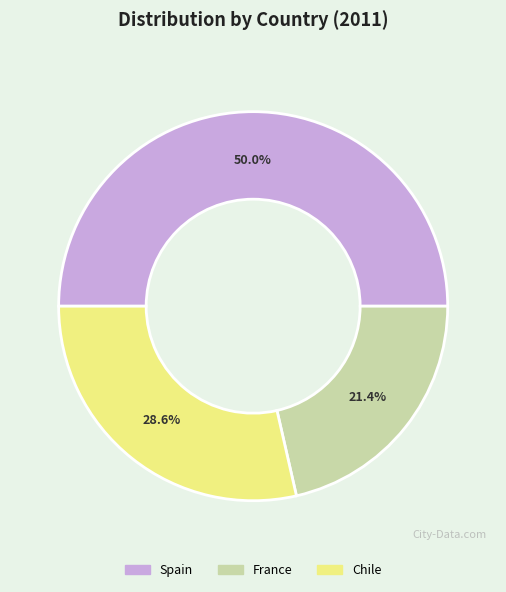

What is the total percentage of Chile and Spain?

78.6%